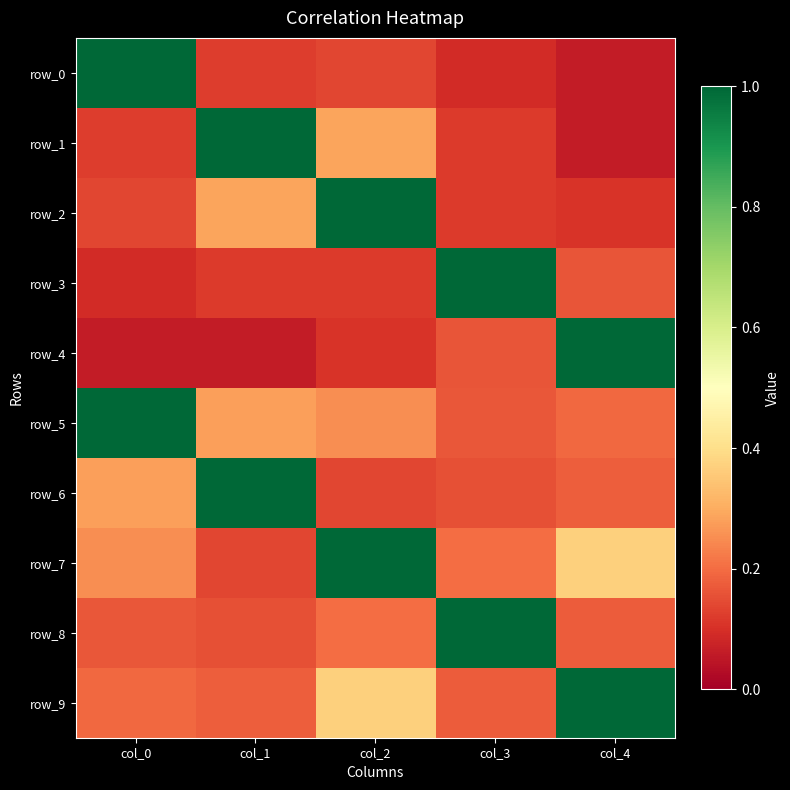

What is the highest value of the row_6 series?

1.0